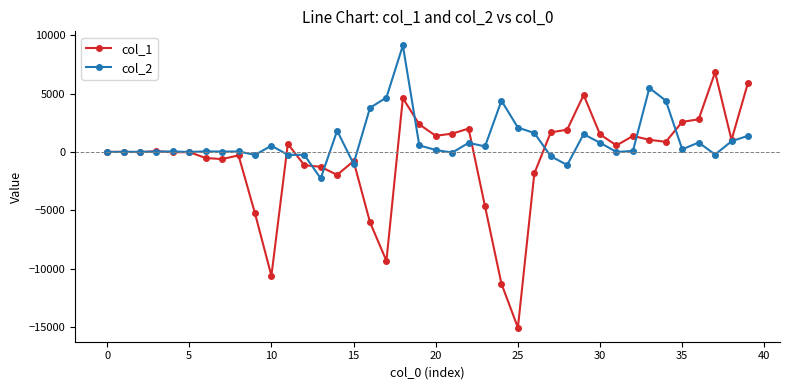

True or false: col_1 has more than 1 points higher than both neighbors.

True